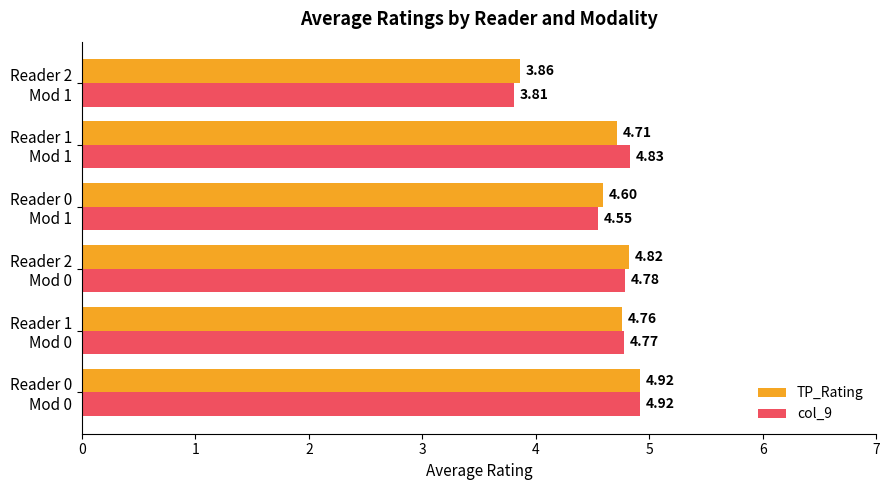

Rank the series by their average value, from highest to lowest.

TP_Rating, col_9